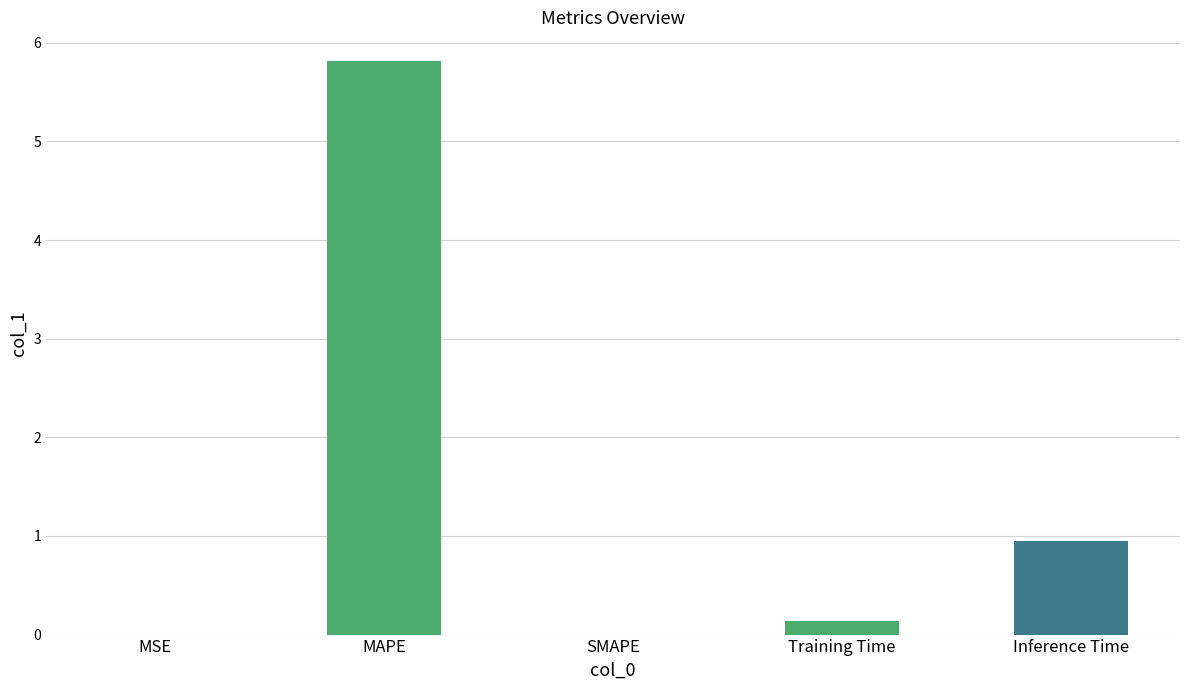

What is the change in value from MAPE to Inference Time?

-4.9